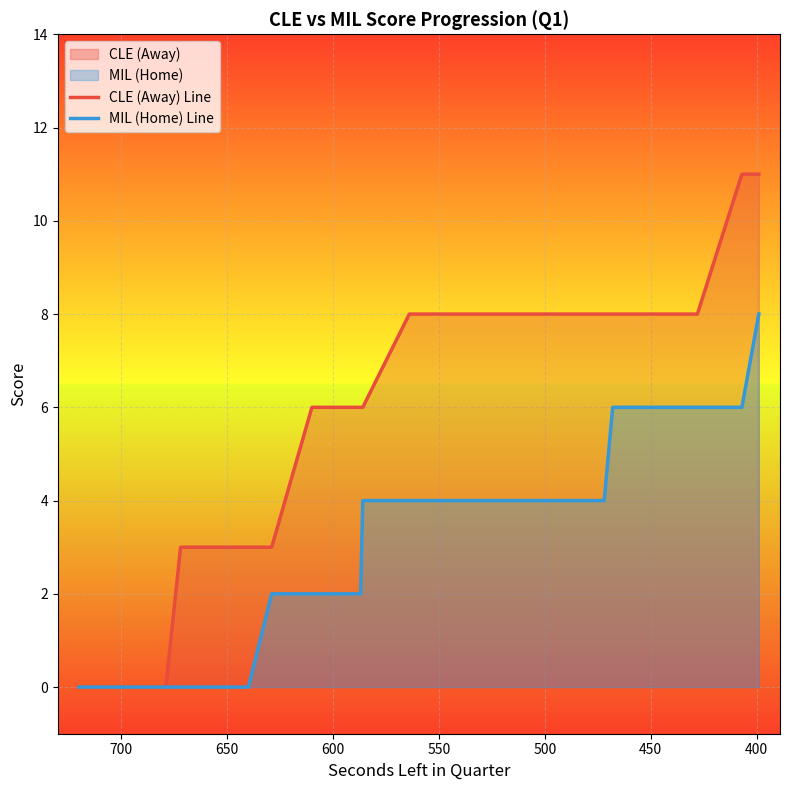

What are all the series names shown in the legend?

CLE (Away) Line, MIL (Home) Line